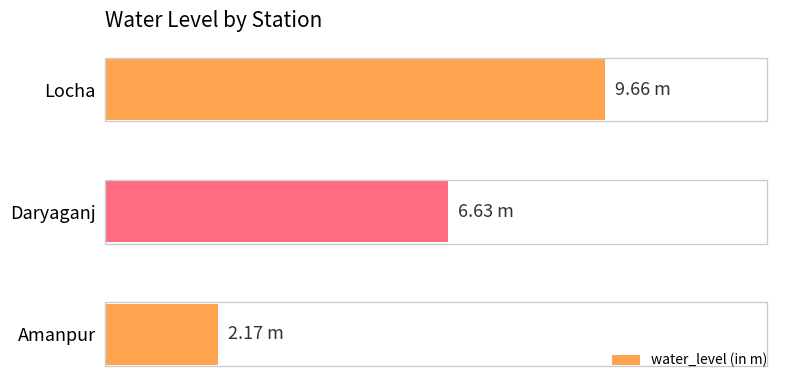

What is the average value?

6.2